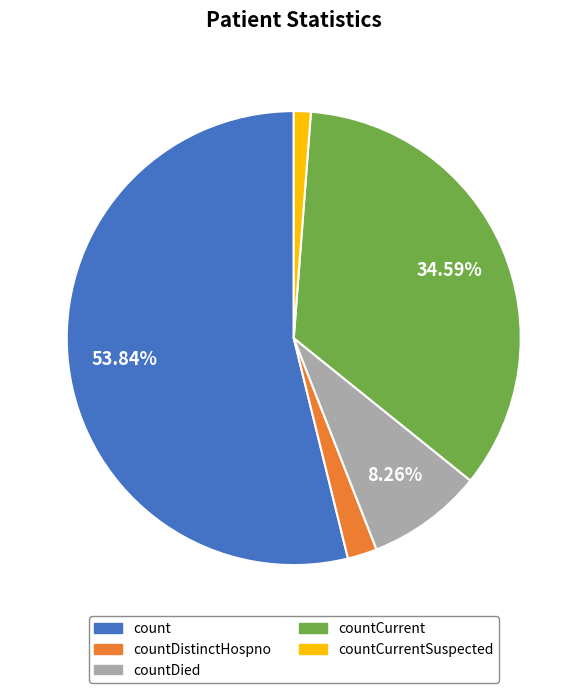

Is the sum of countDied and countDistinctHospno greater than half?

No